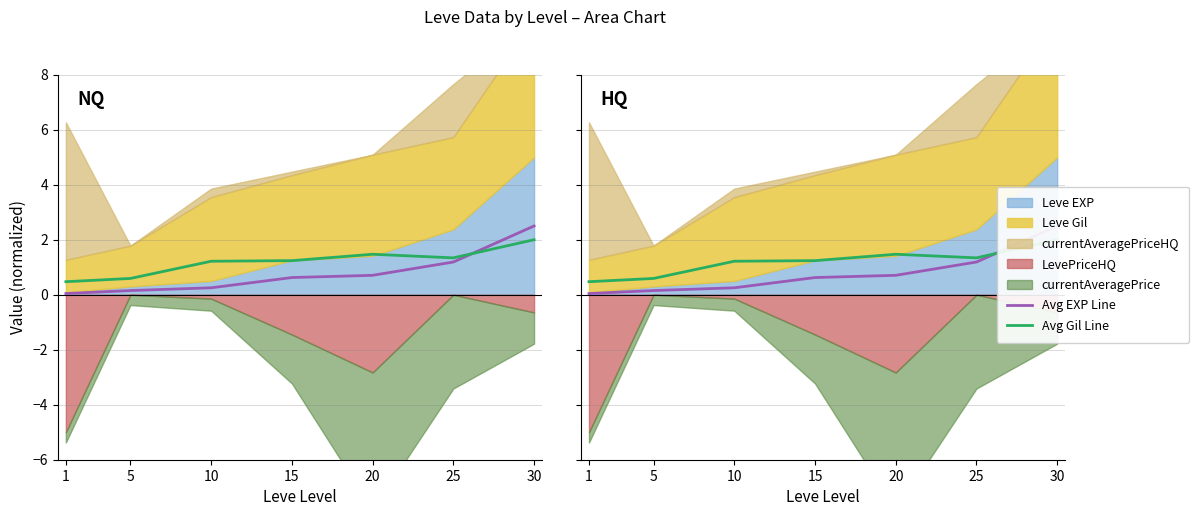

What is the difference between the maximum and minimum values in the Avg Gil Line series?

1.5